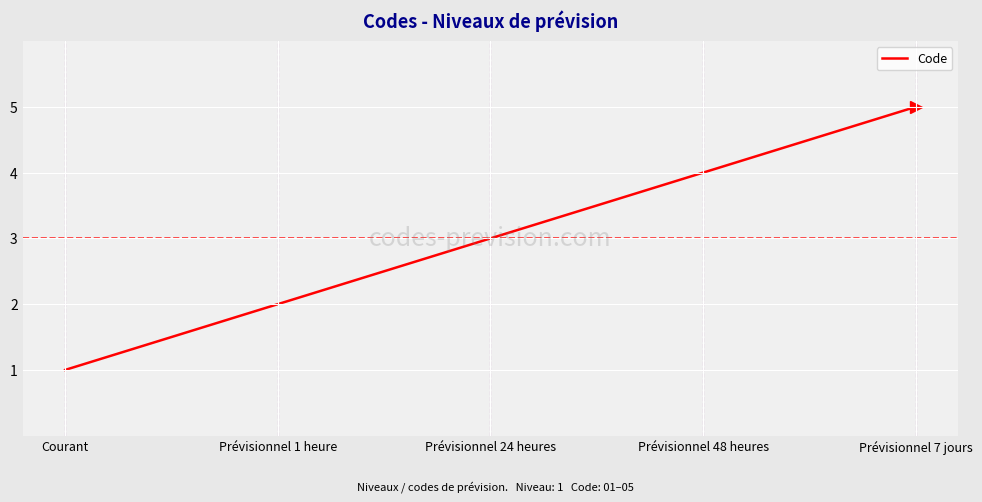

Which has a higher value, Prévisionnel 1 heure or Prévisionnel 7 jours?

Prévisionnel 7 jours